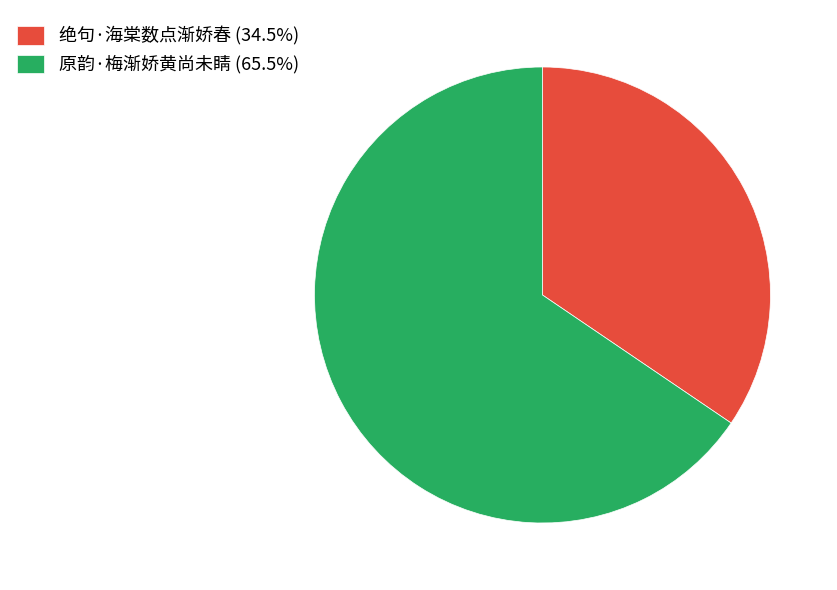

The 绝句·海棠数点渐娇春 slice represents 34% of the pie. True or false?

True